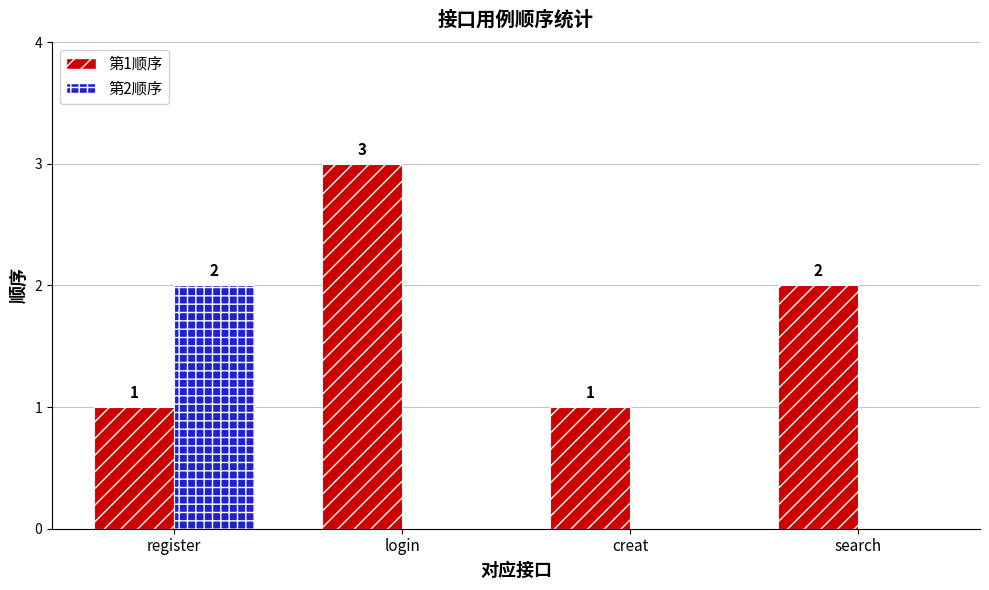

At which label does 第1顺序 reach its peak?

login